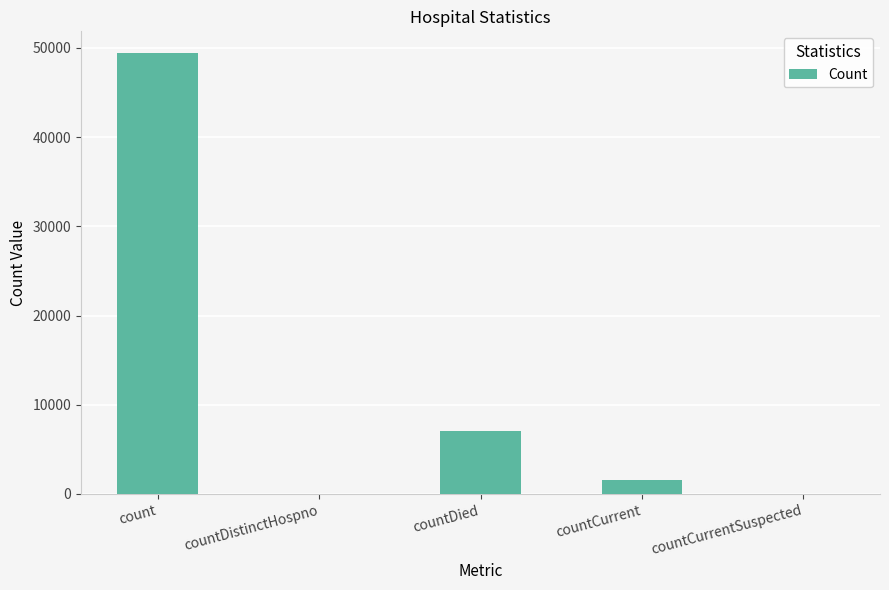

At which category does the chart reach its peak across all series?

count